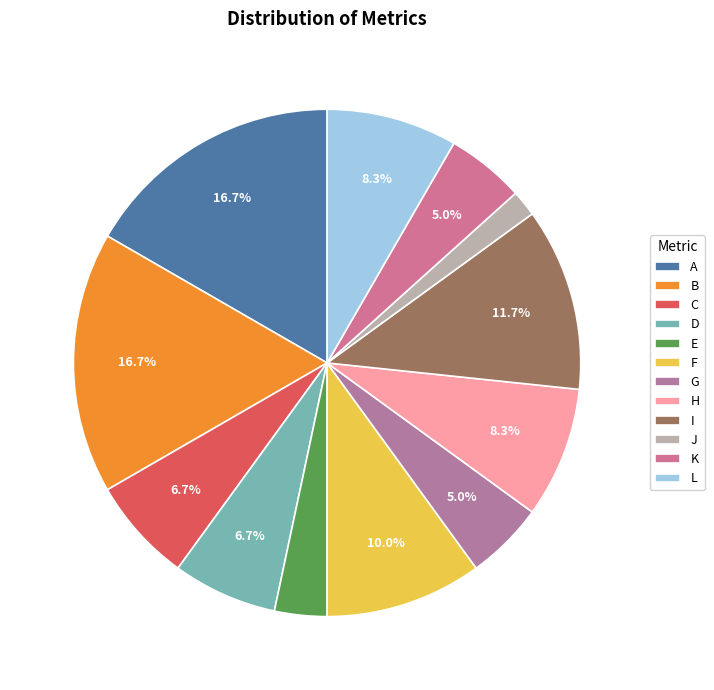

How many segments does this pie chart have?

12